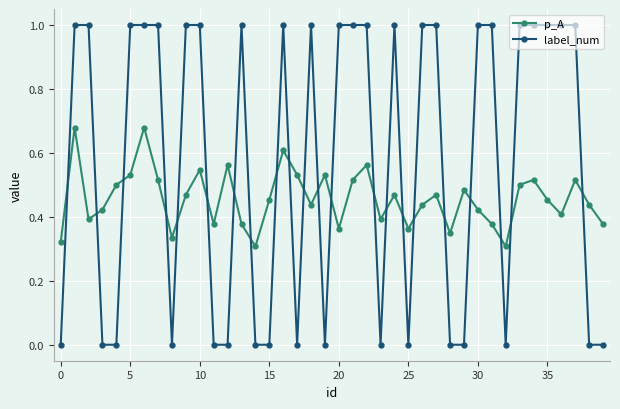

List the series in order of their peak value, highest first.

label_num, p_A